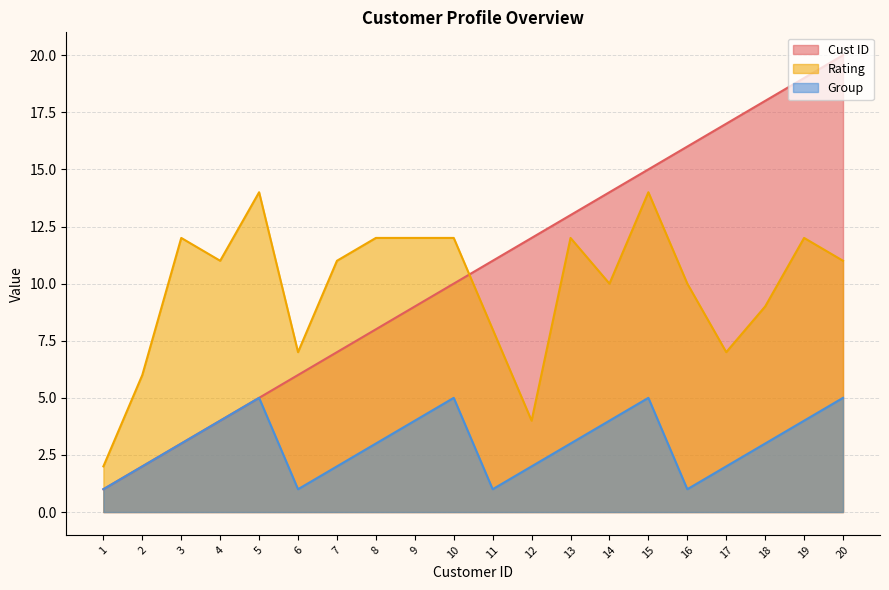

Rank the series by their maximum value, from highest to lowest.

Cust ID, Rating, Group